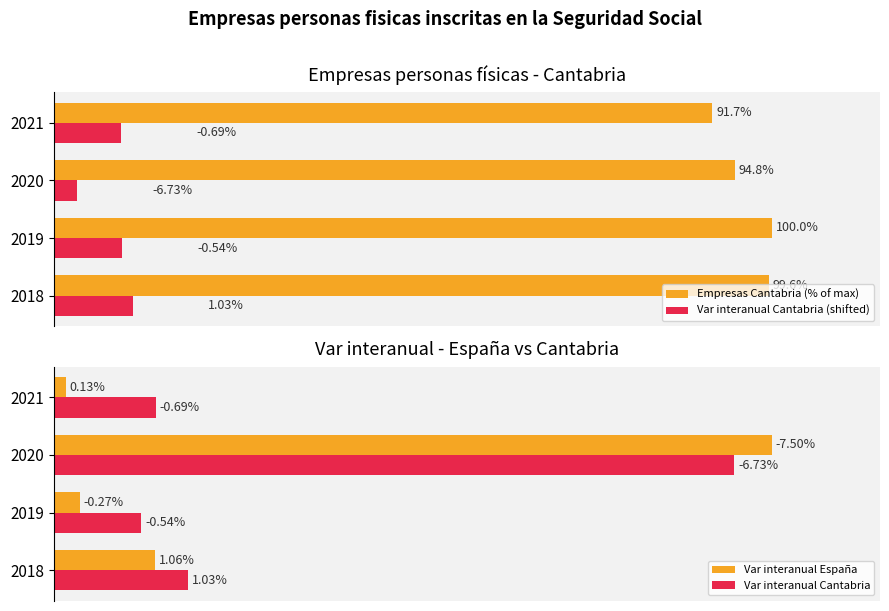

How many data points in Empresas Cantabria (% of max) are above 99?

2